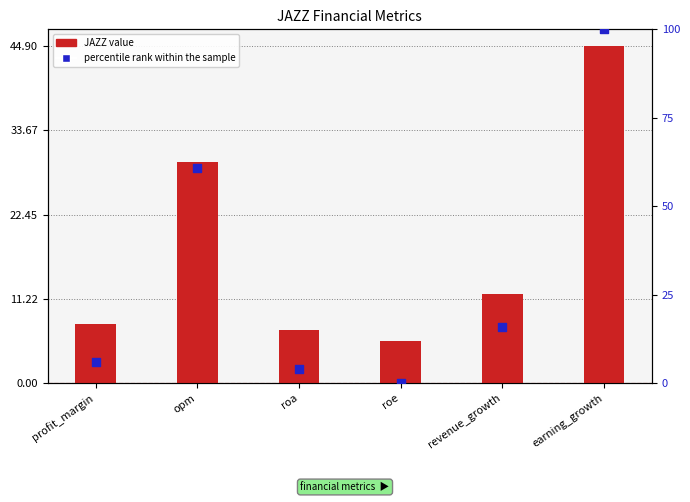

What are all the series names shown in the legend?

JAZZ value, percentile rank within the sample